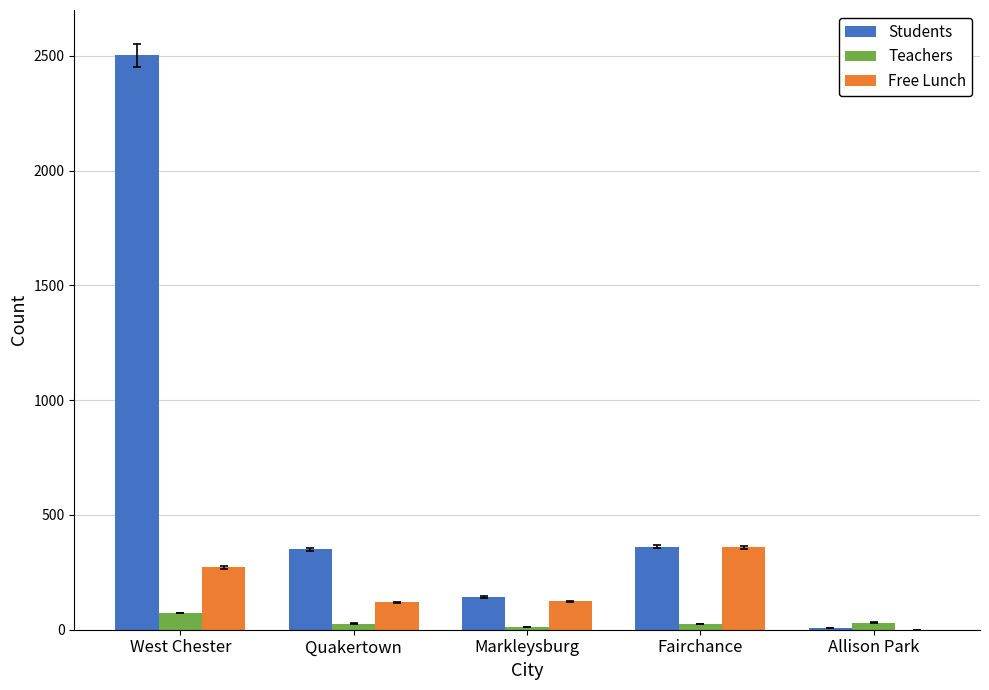

What is the total value across all series at West Chester?

2847.8